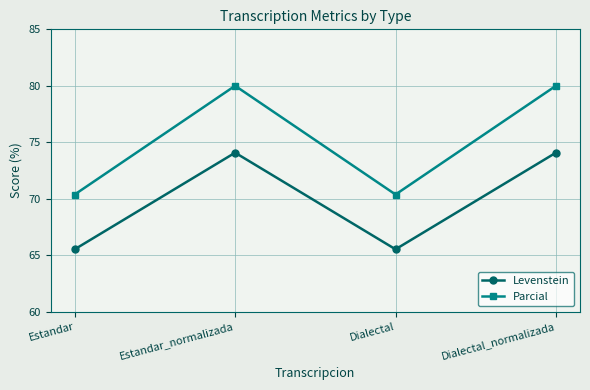

What is the maximum value for Levenstein?

74.1